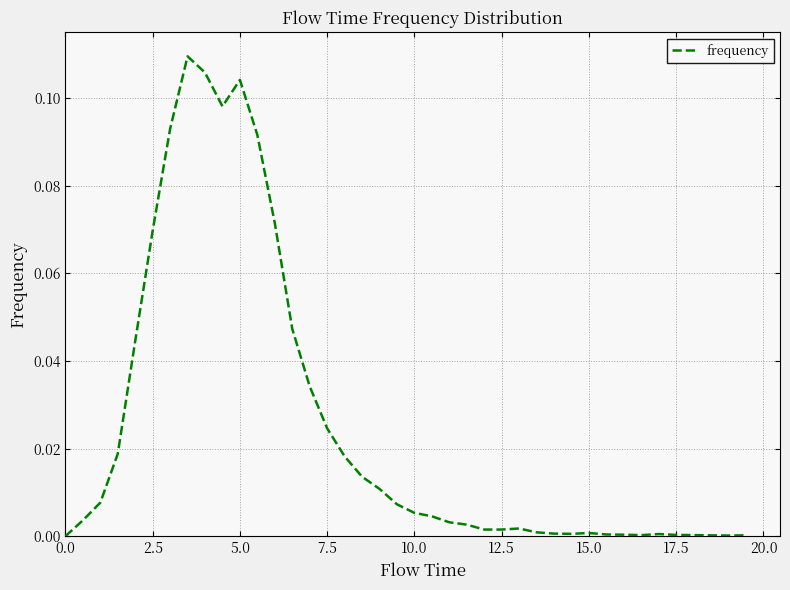

How many lines are shown in the chart?

1